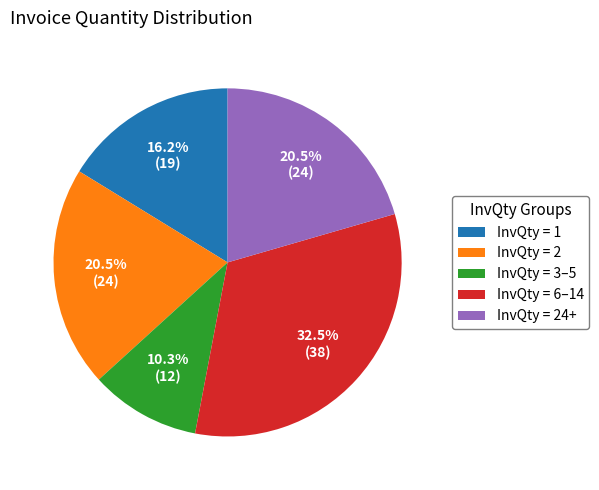

How many slices are in this pie chart?

5